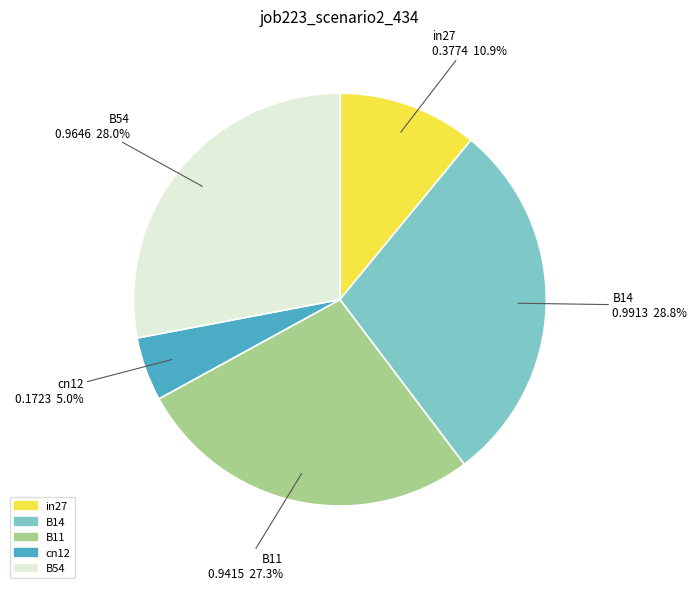

How many slices are in this pie chart?

5